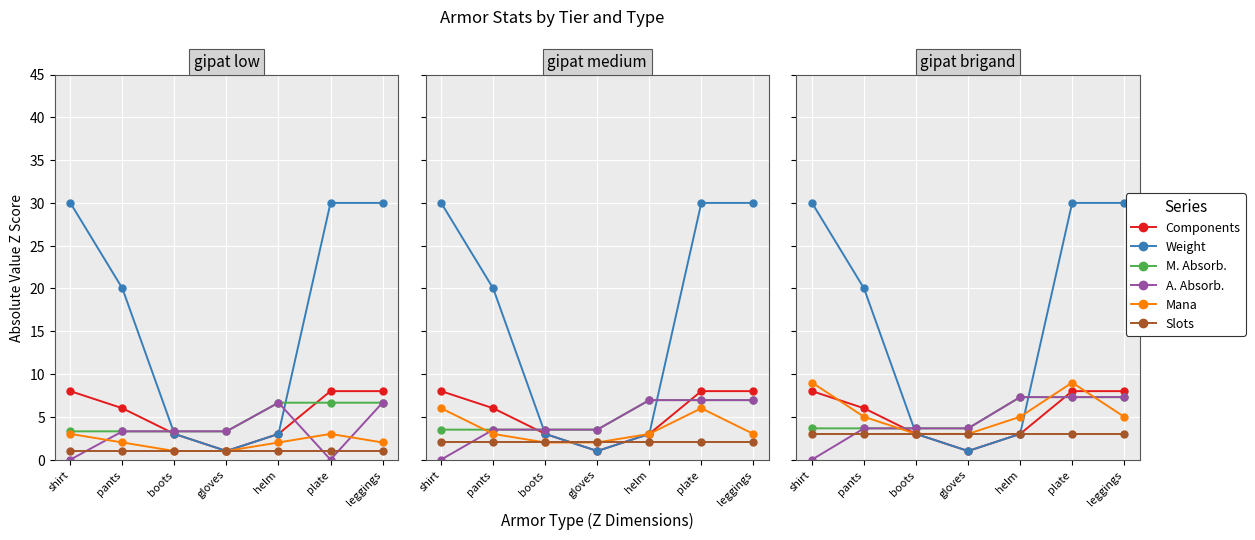

True or false: M. Absorb. and Slots intersect in this chart.

False